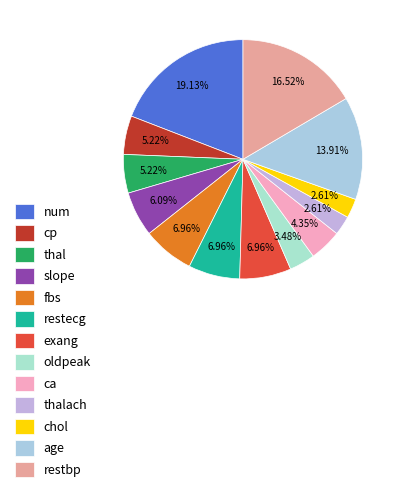

Approximately how many times larger is the value at thalach compared to thal?

0.5